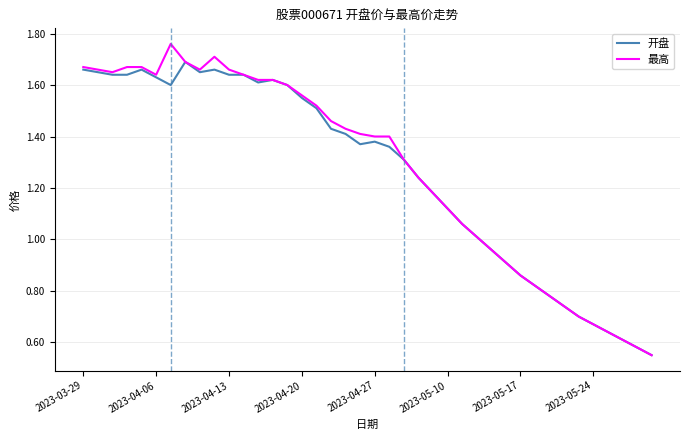

Which series has the largest range (max minus min)?

最高